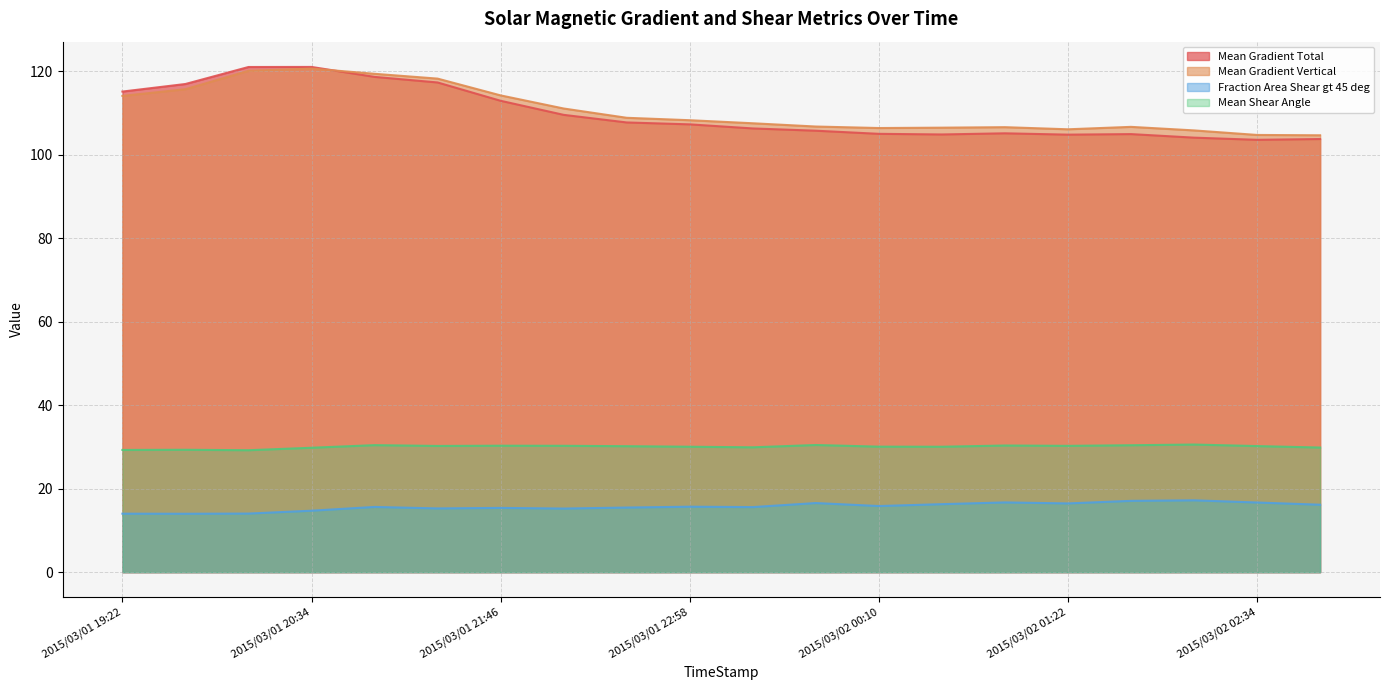

How many distinct data groups are displayed?

4